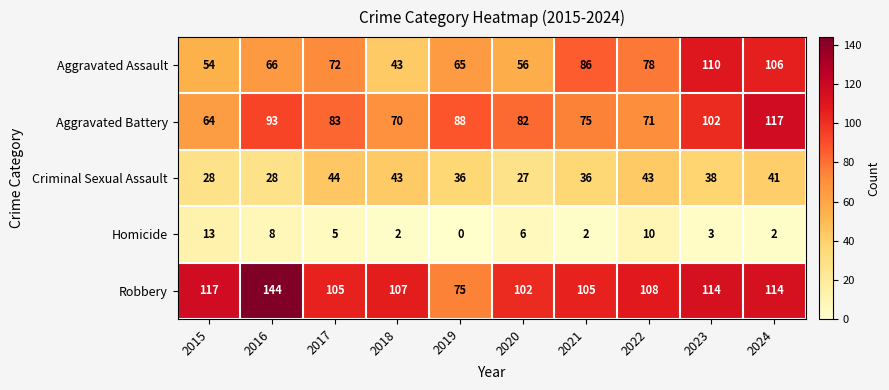

What is the total value across all series at 2024?

380